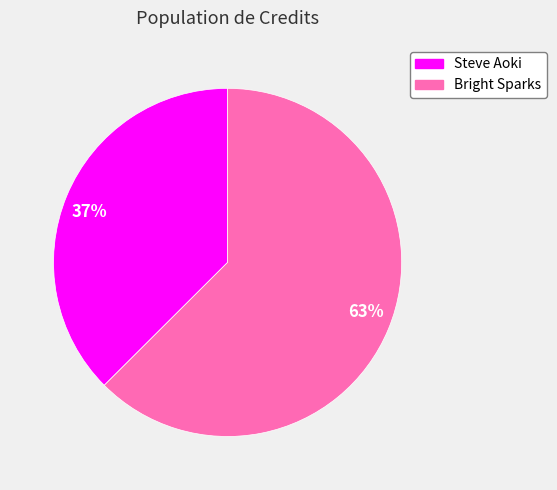

Combined, do 37% and 63% account for over 50%?

Yes